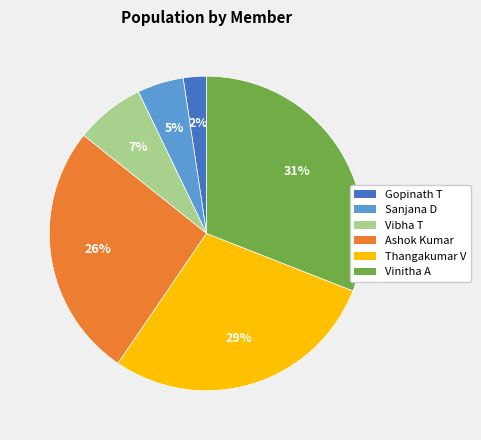

Which has a higher value, Thangakumar V or Ashok Kumar?

Thangakumar V